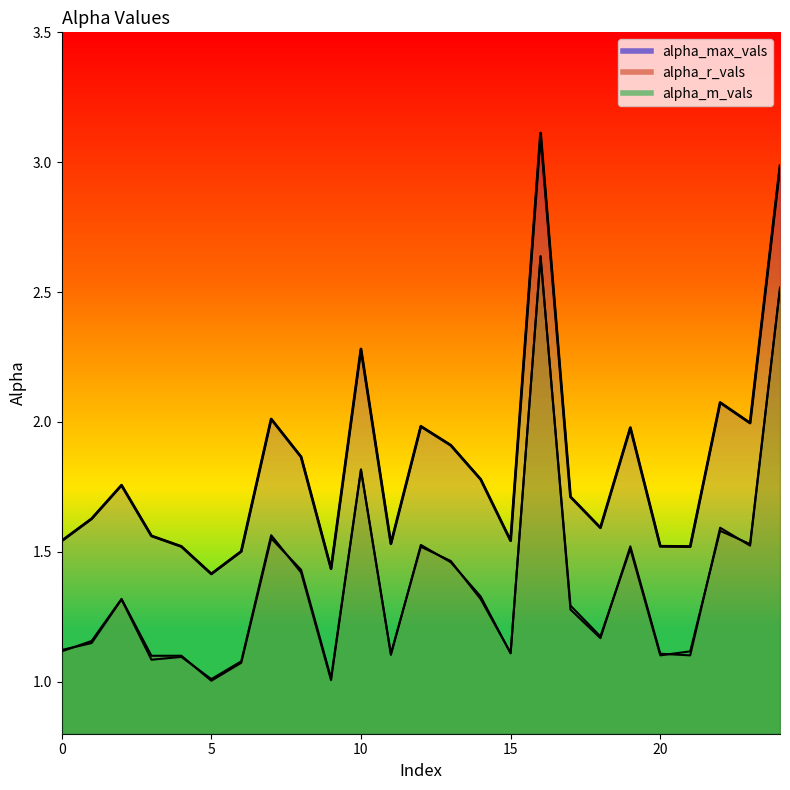

How many lines are shown in the chart?

3